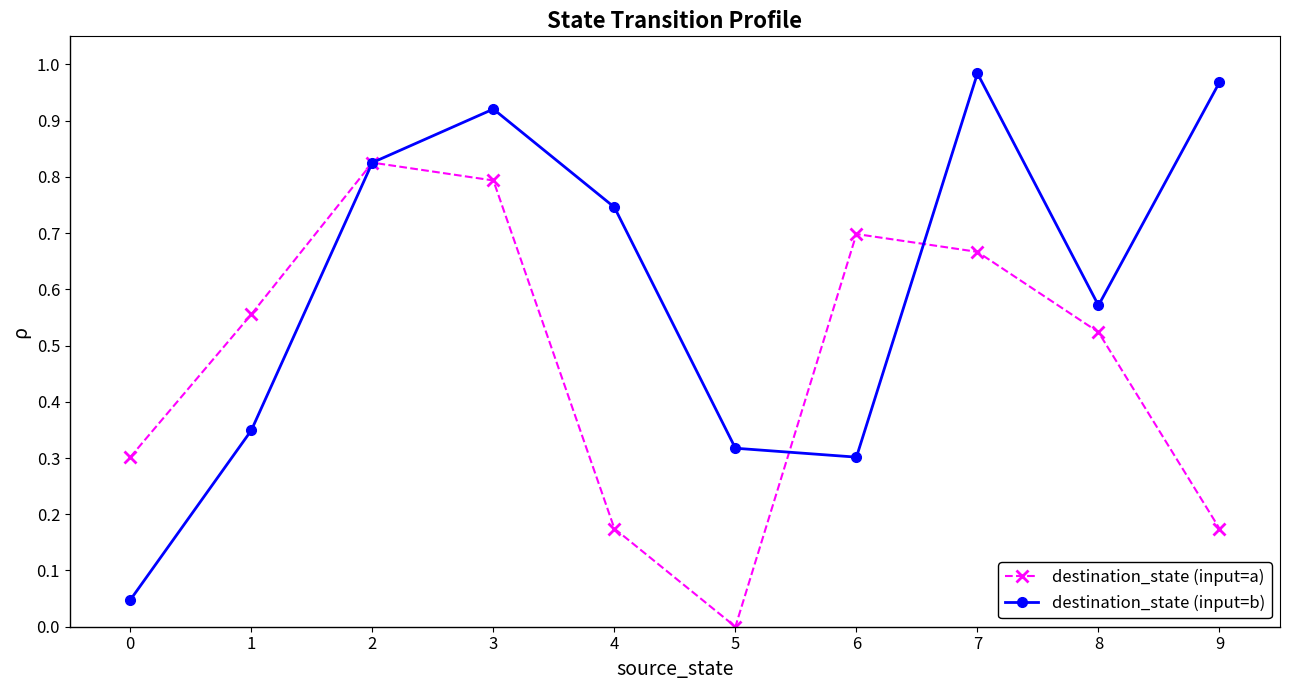

What are all the series names shown in the legend?

destination_state (input=a), destination_state (input=b)